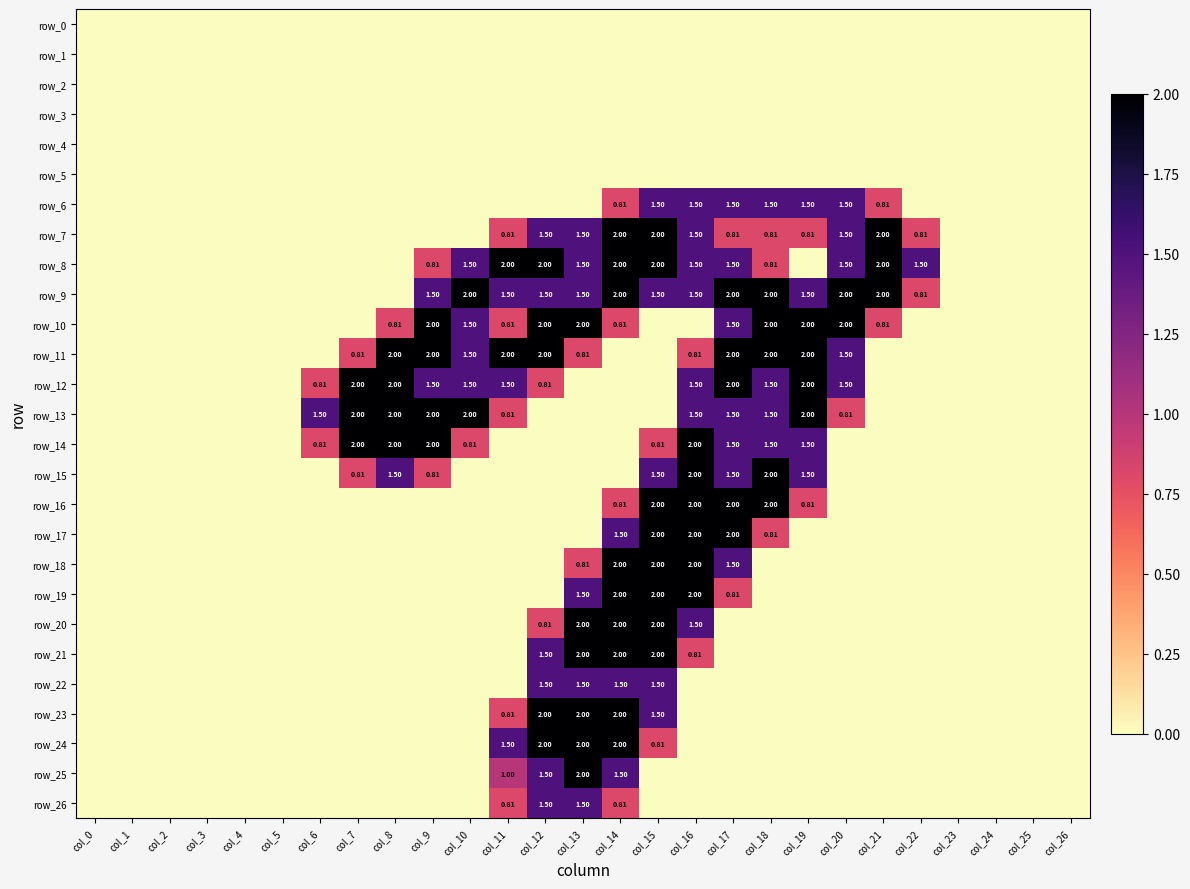

The value of row_20 at col_24 is 0.0. True or false?

True